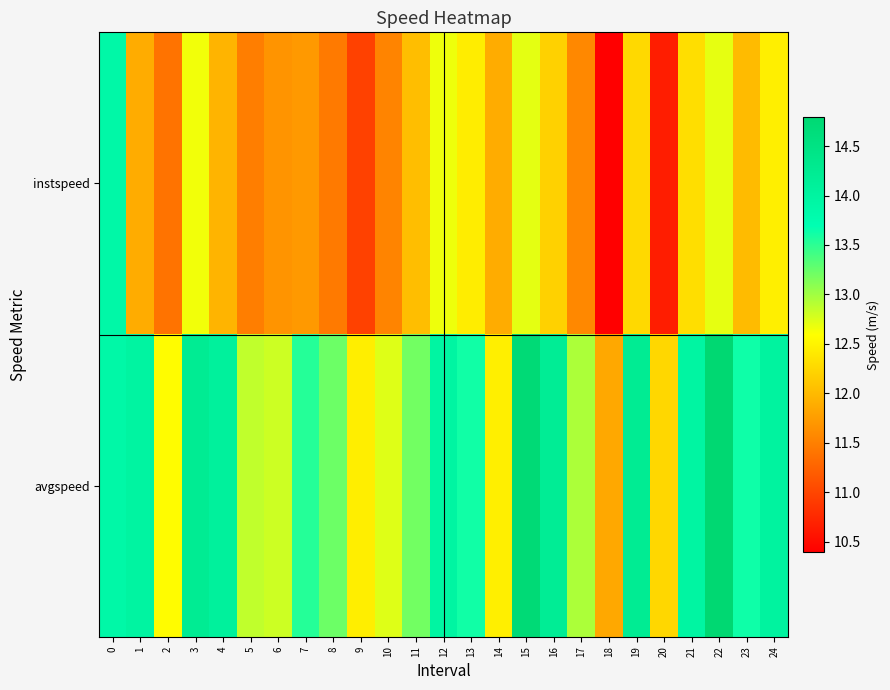

How many series are shown in this chart?

2